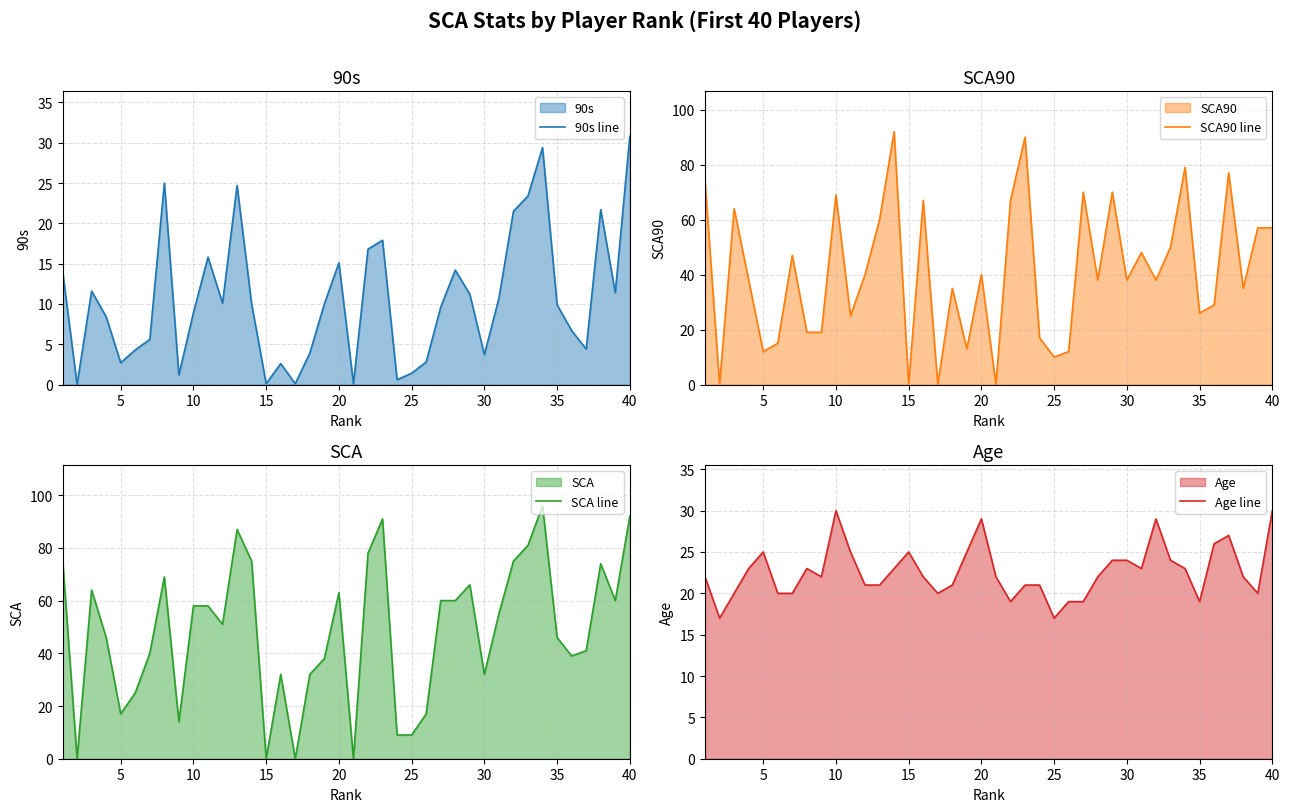

The value of SCA90 line at 10 is 69. True or false?

True